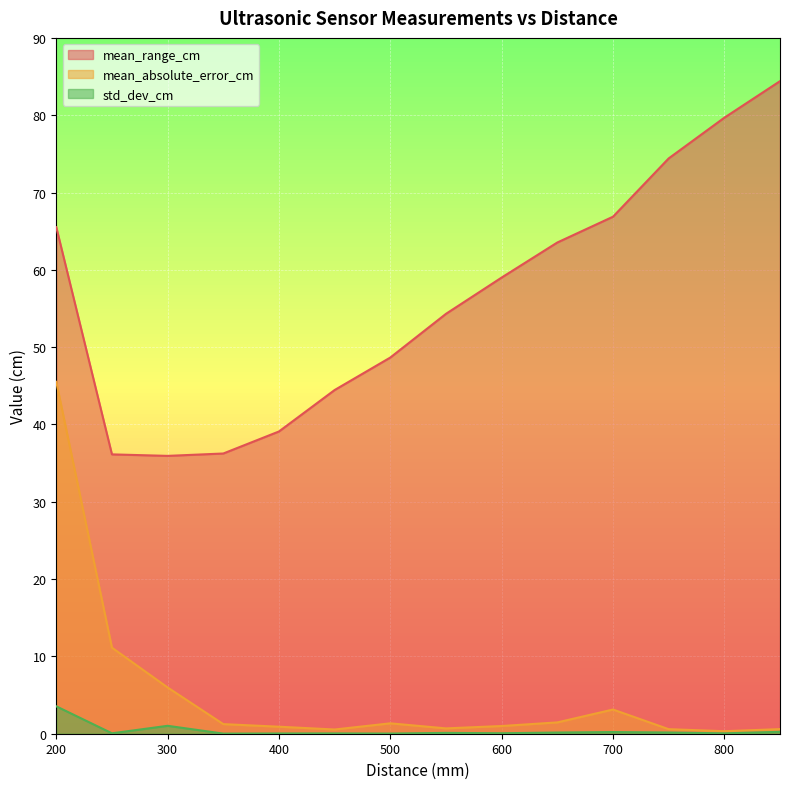

Is it true that mean_range_cm equals 36.1 at 250?

True